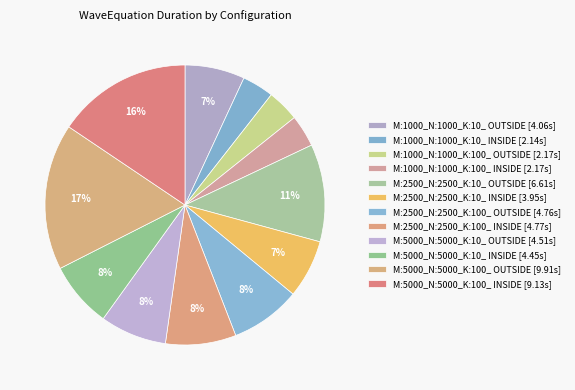

Is it true that M:5000_N:5000_K:10_ OUTSIDE is 1% of the pie?

False